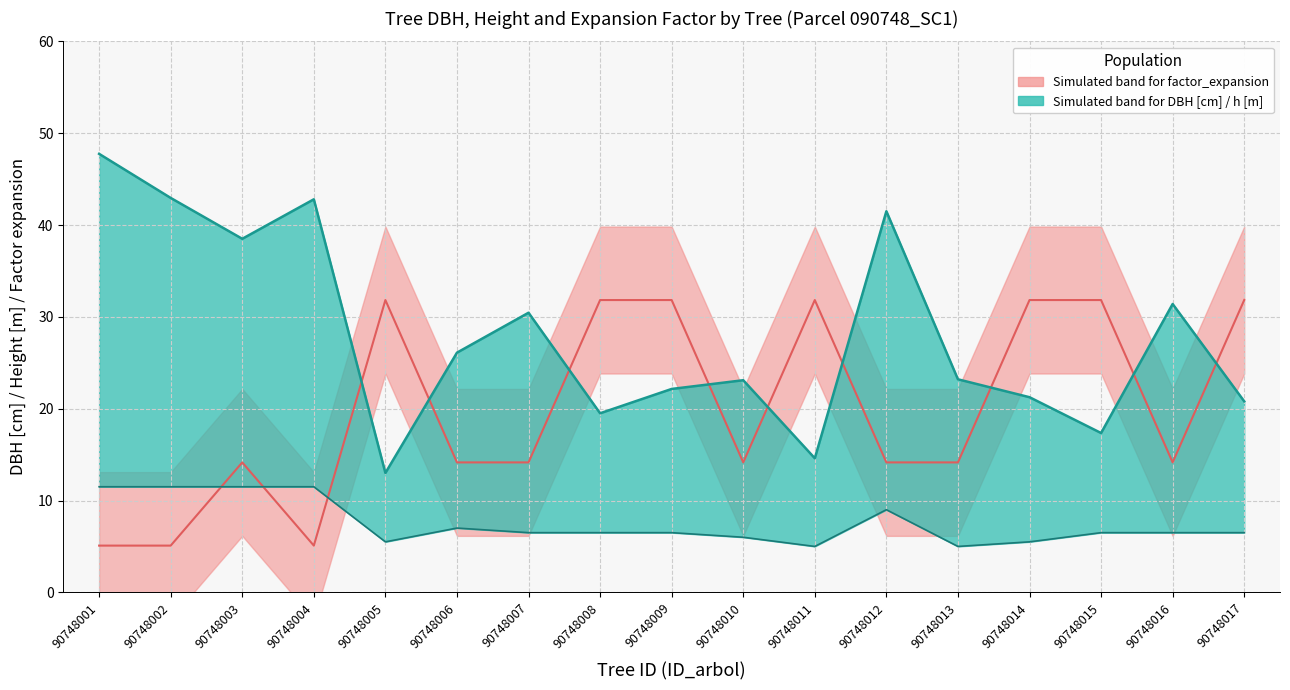

What is the greatest value displayed?

47.8